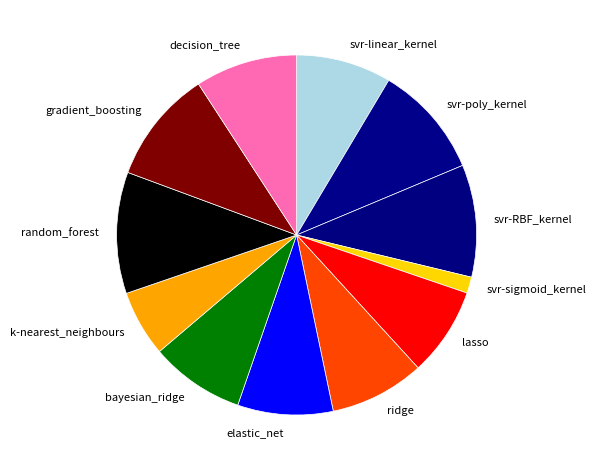

Do random_forest and svr-linear_kernel together represent more than half of the pie?

No